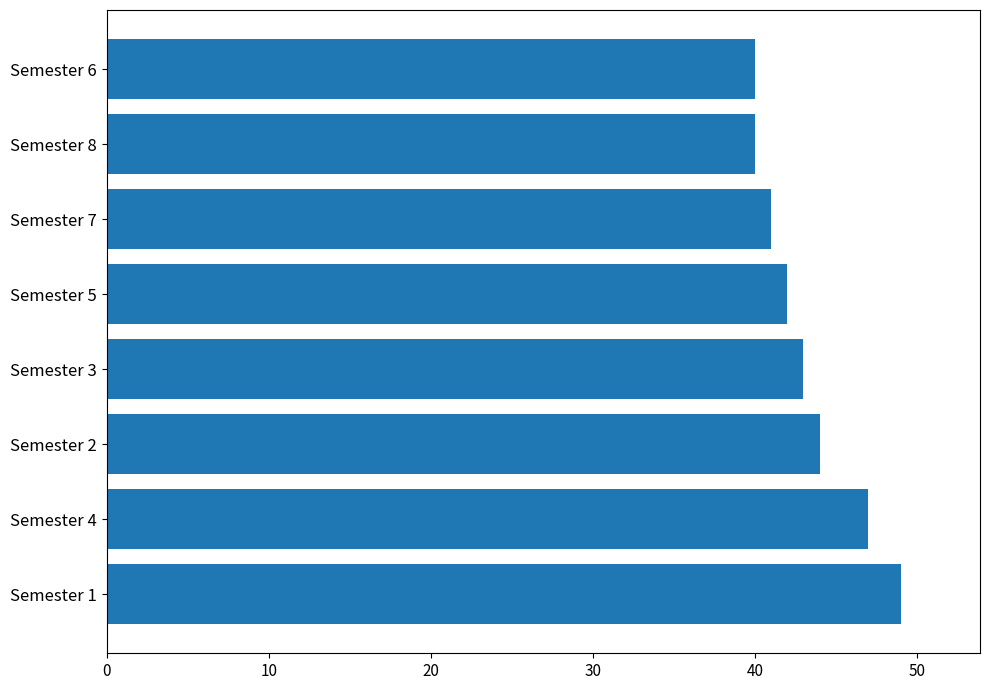

Reading bottom to top, transcribe all the data shown in this chart.

Semester 1=49	Semester 4=47	Semester 2=44	Semester 3=43	Semester 5=42	Semester 7=41	Semester 8=40	Semester 6=40